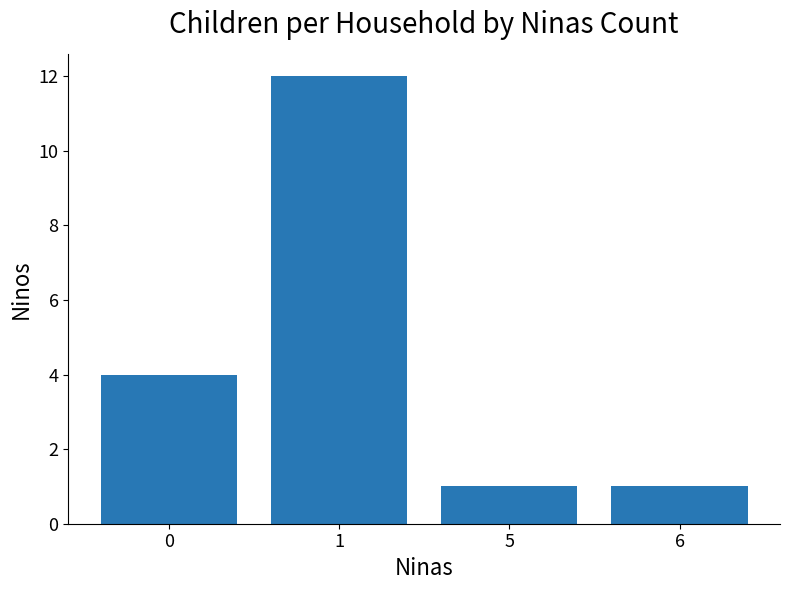

What is the change in value from 0 to 1?

+8